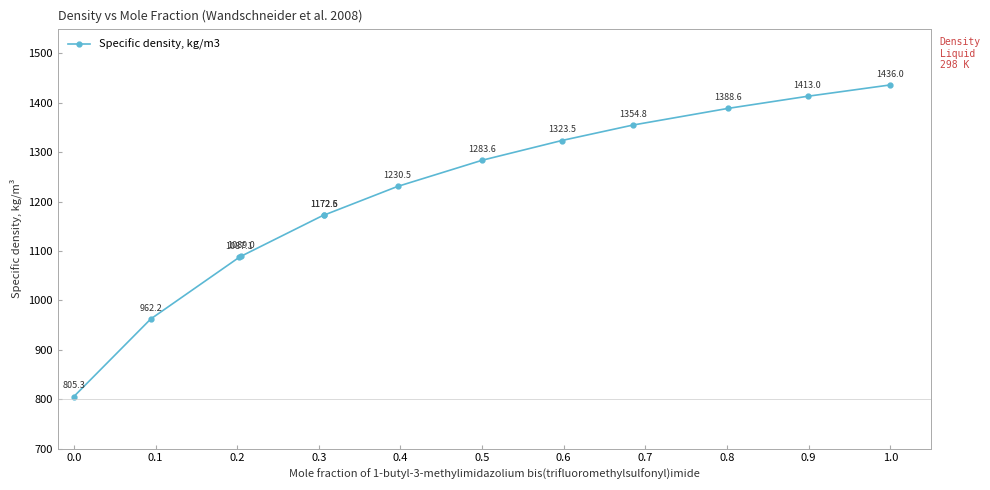

How many points are higher than both their immediate neighbors (excluding endpoints)?

1